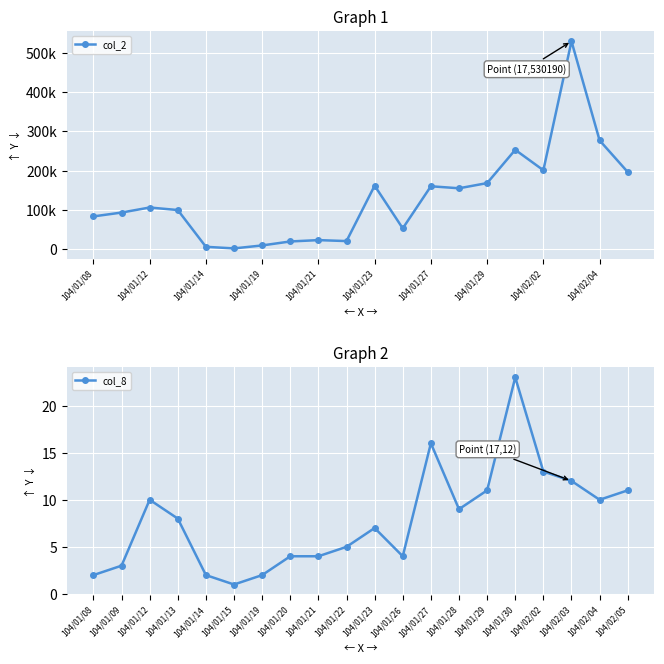

True or false: col_8 and col_2 cross at least once.

False